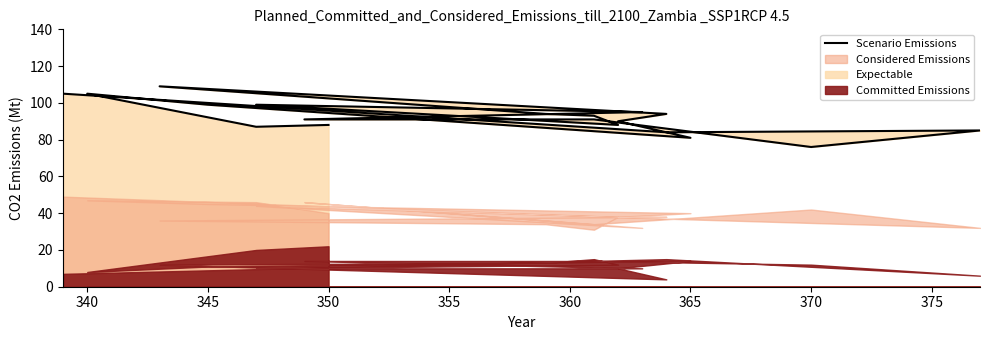

What is the minimum value shown in the chart?

76